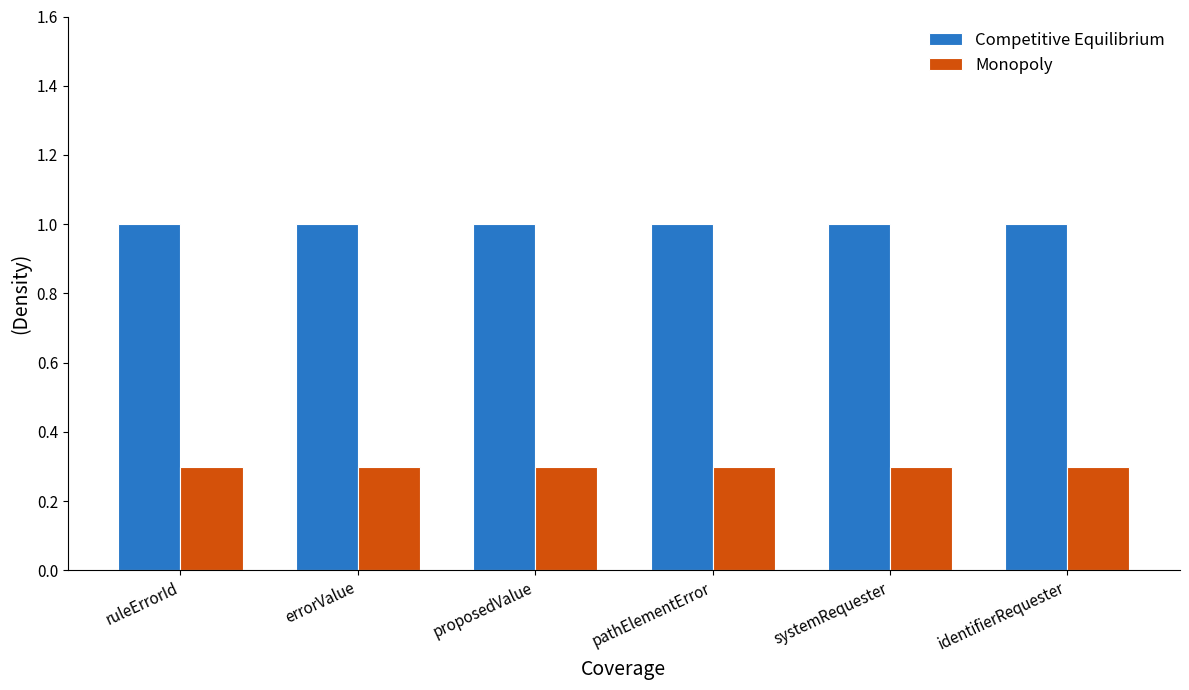

The Competitive Equilibrium series shows 1.8 at pathElementError. True or false?

False